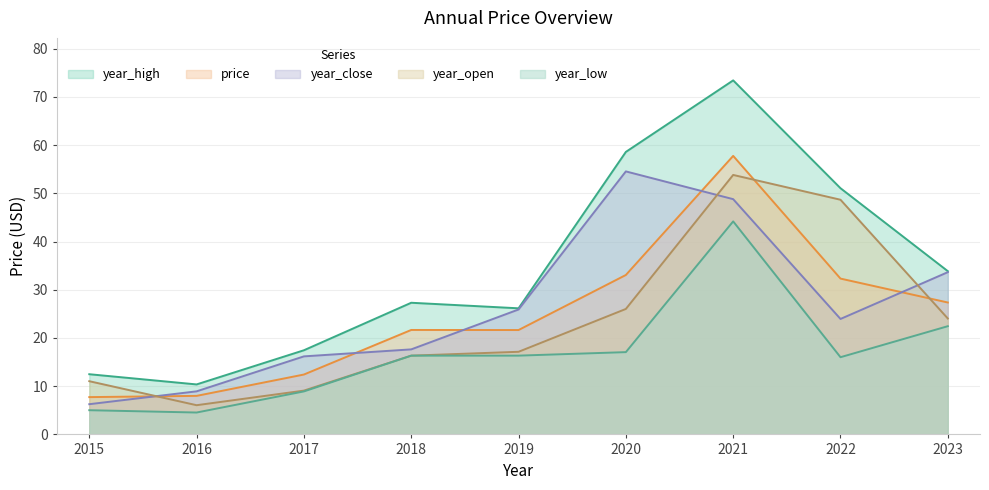

Reading left to right, extract all data points from this chart.

price: 2015=7.7	2016=8.0	2017=12.4	2018=21.7	2019=21.6	2020=33.1	2021=57.8	2022=32.3	2023=27.4
year_open: 2015=11.0	2016=6.1	2017=9.1	2018=16.3	2019=17.1	2020=26.0	2021=53.8	2022=48.7	2023=24.0
year_high: 2015=12.5	2016=10.4	2017=17.4	2018=27.3	2019=26.1	2020=58.6	2021=73.4	2022=51.0	2023=33.9
year_low: 2015=5.0	2016=4.5	2017=8.9	2018=16.3	2019=16.3	2020=17.1	2021=44.2	2022=16.0	2023=22.4
year_close: 2015=6.3	2016=8.9	2017=16.2	2018=17.6	2019=25.9	2020=54.5	2021=48.8	2022=23.9	2023=33.6